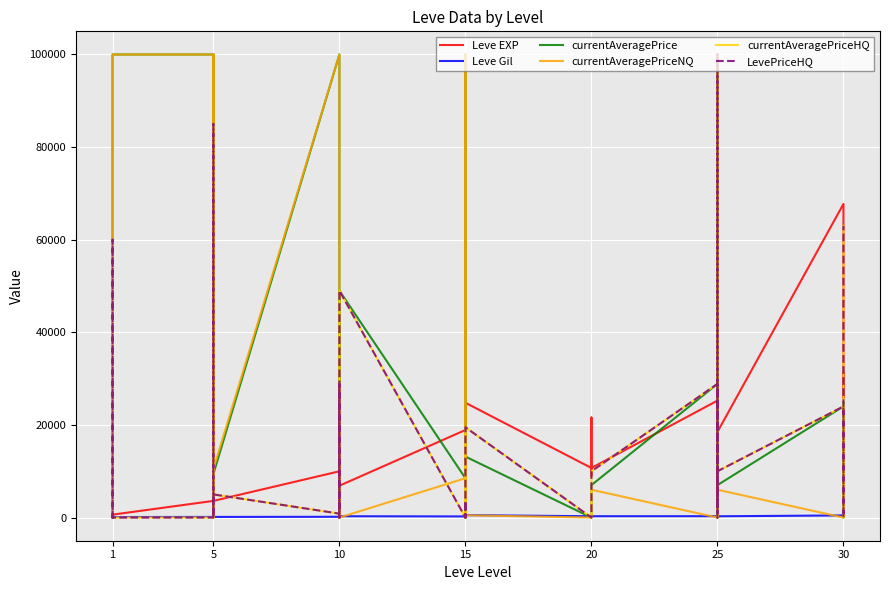

At how many categories does at least one series exceed 94983?

6